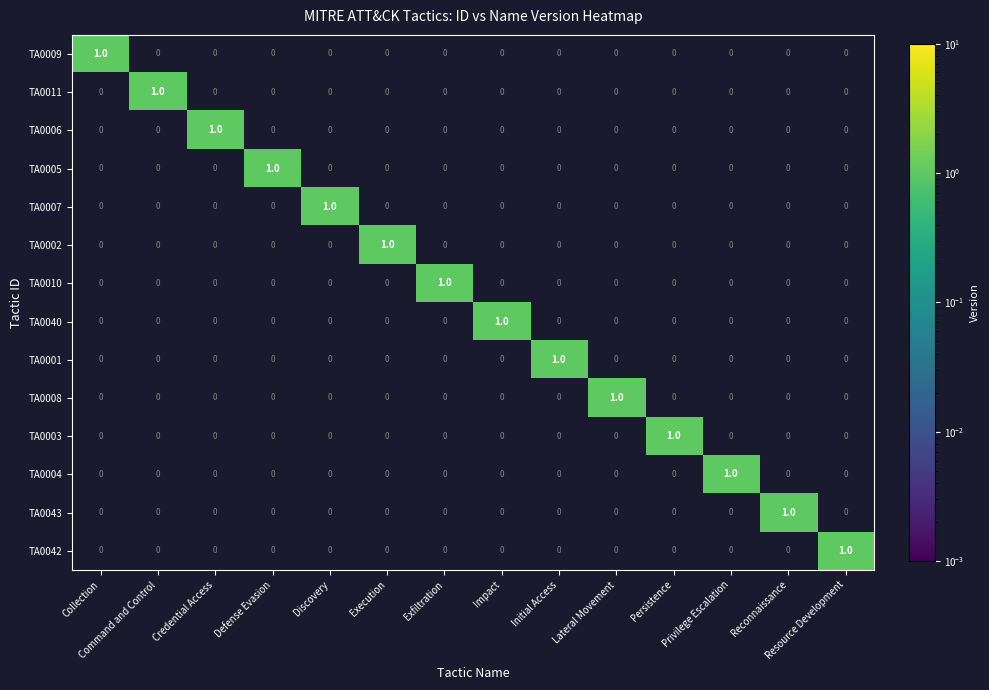

The TA0040 series shows 0 at Lateral Movement. True or false?

True